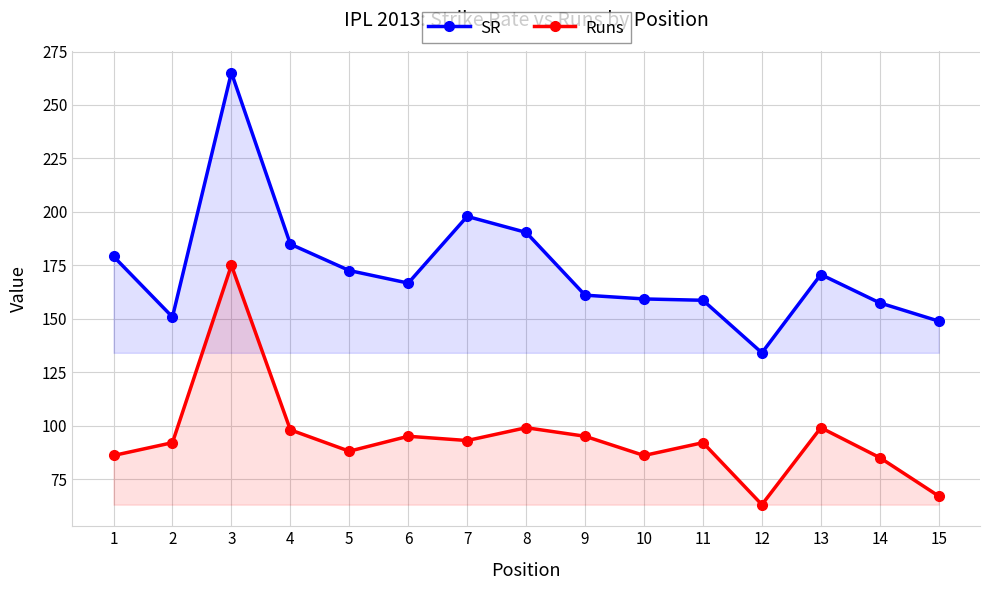

How many series are shown in this chart?

2